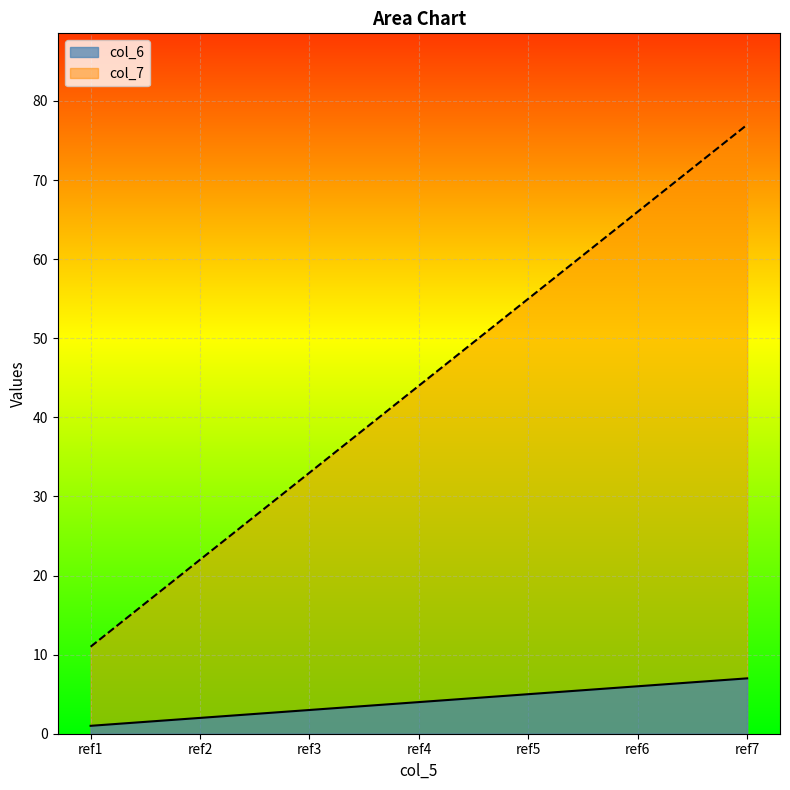

What value does the col_7 series have at ref5, to the nearest 10?

60